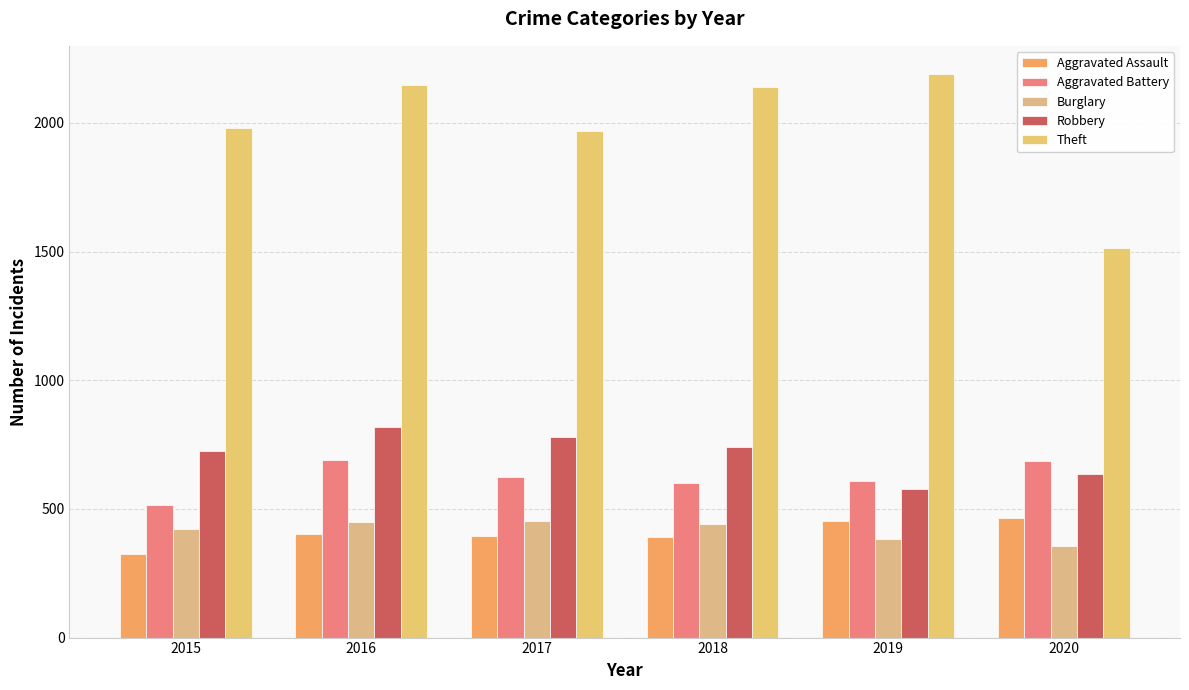

The value of Aggravated Assault at 2015 is 323. True or false?

True